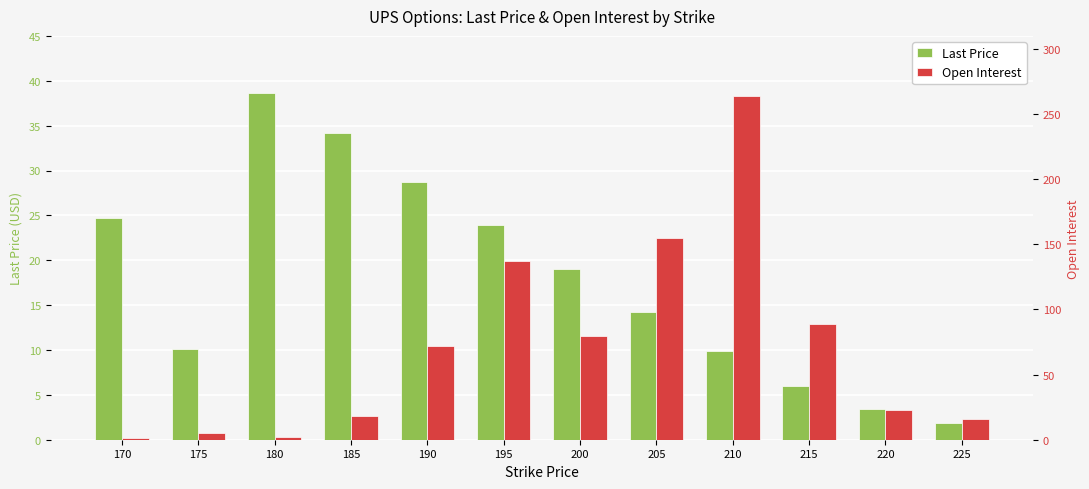

The Last Price series shows 38.6 at 180. True or false?

True